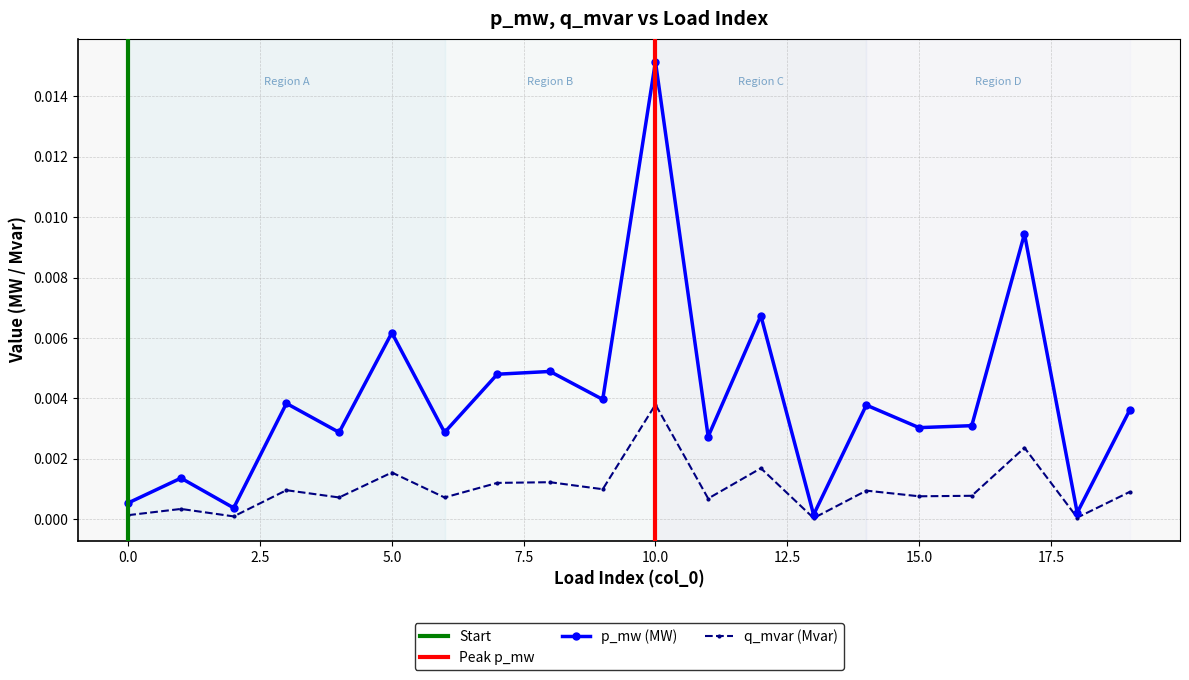

True or false: q_mvar (Mvar) has more than 0 interior local peaks.

True